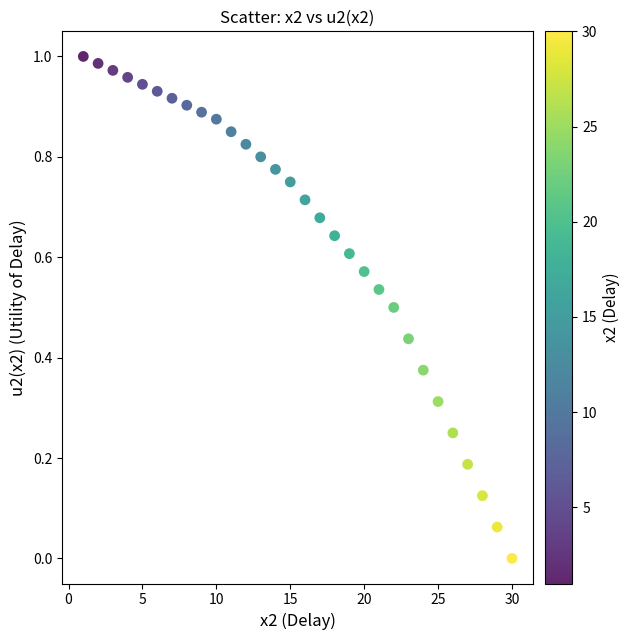

What is the range of X values (max minus min)?

29.0